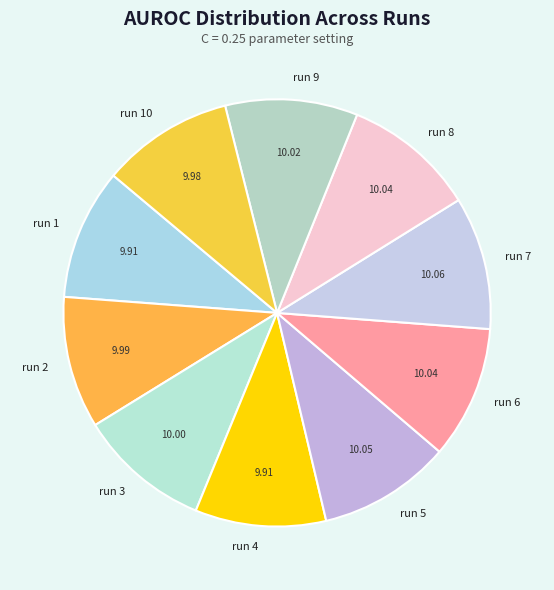

How many segments does this pie chart have?

10